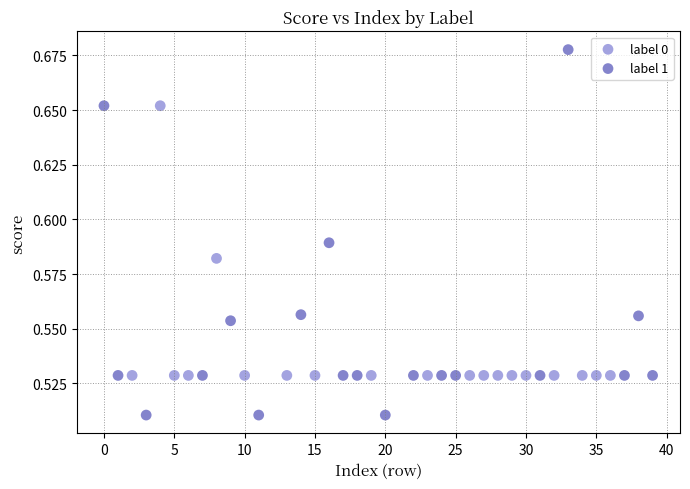

Which series has the largest Y range (max minus min)?

label 1